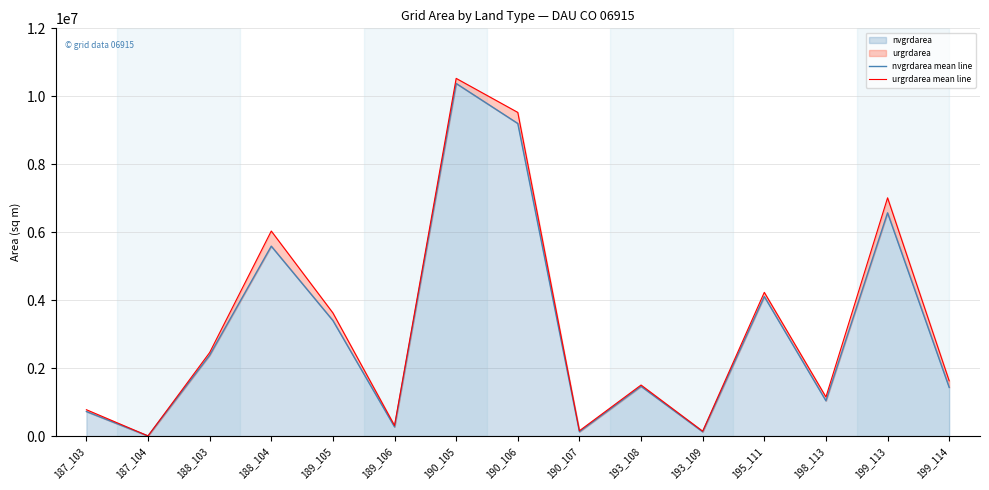

What is the difference between the second highest and second lowest values in the nvgrdarea mean line series?

9073800